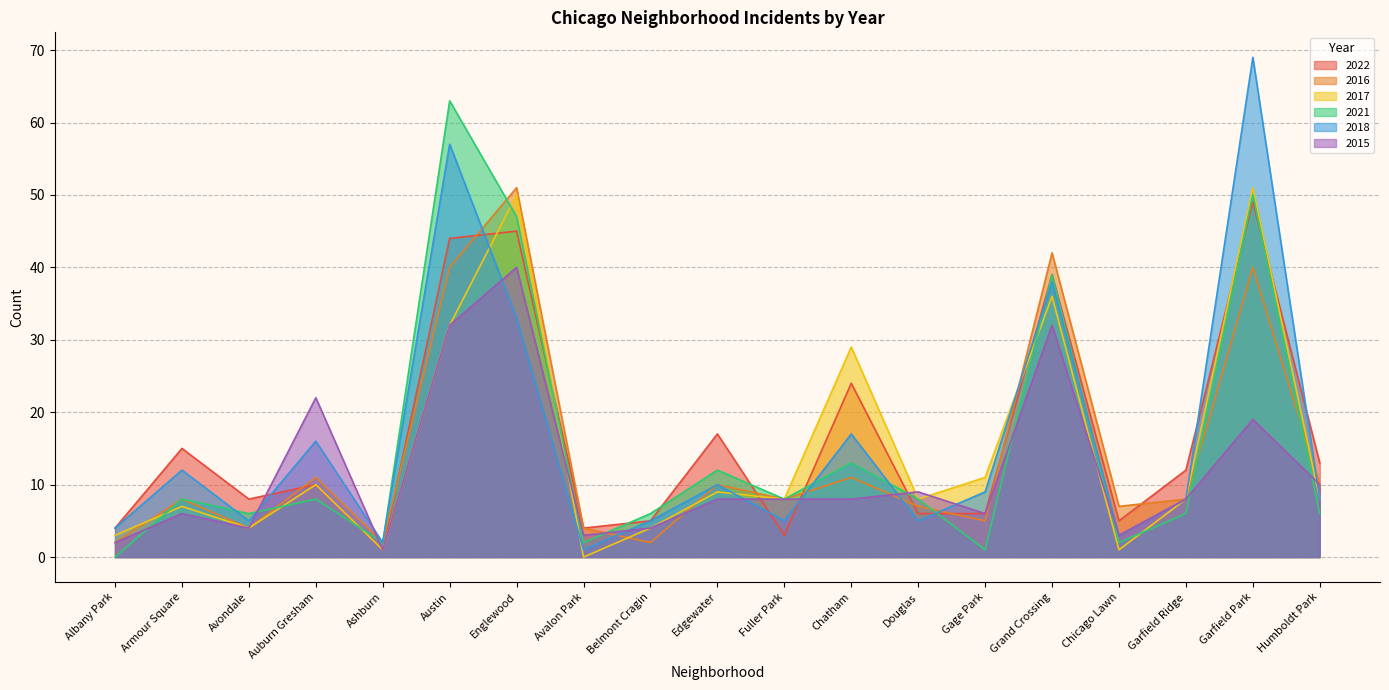

The 2018 series shows 9 at Gage Park. True or false?

True